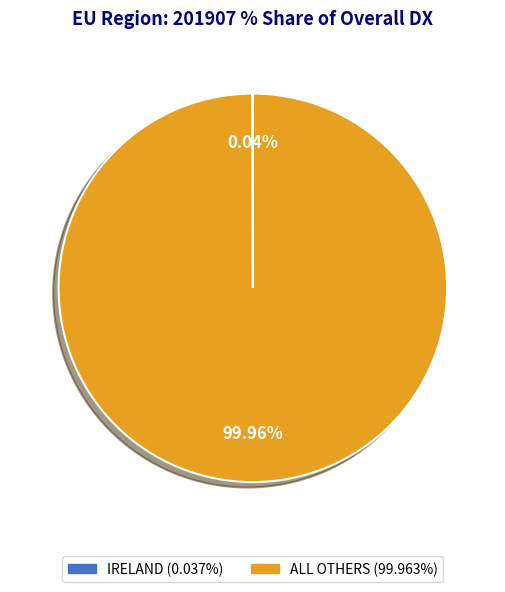

Is there any slice that represents more than half of the pie?

Yes